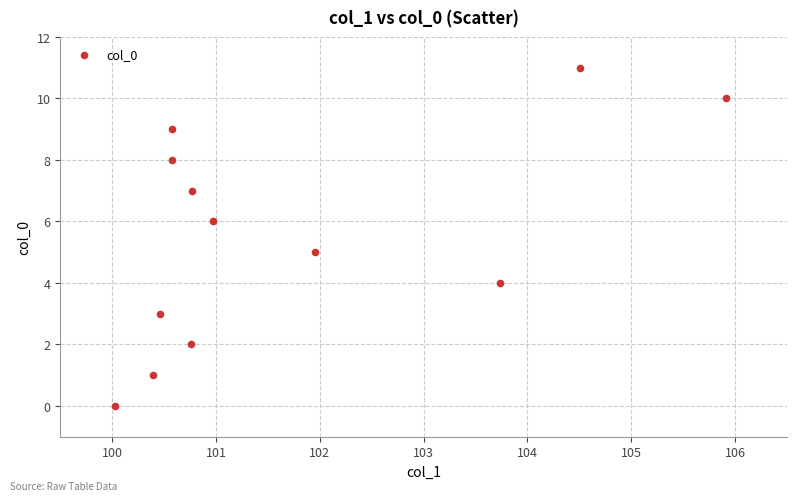

What is the average Y value?

6